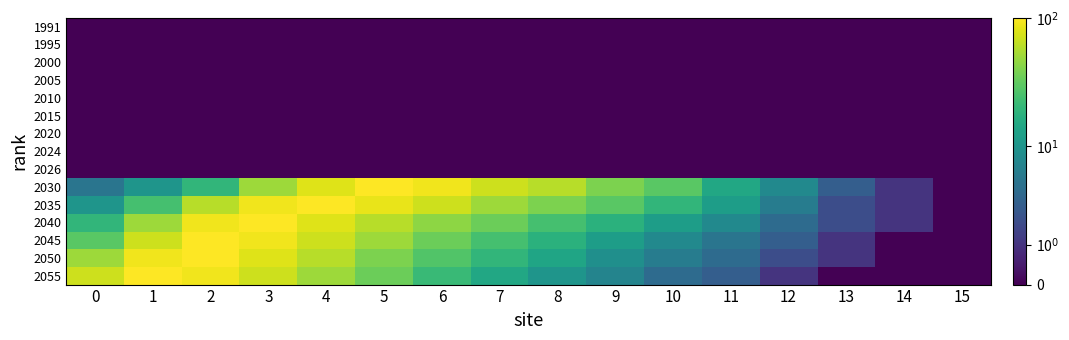

Which series changed the most between 1 and 5?

2030